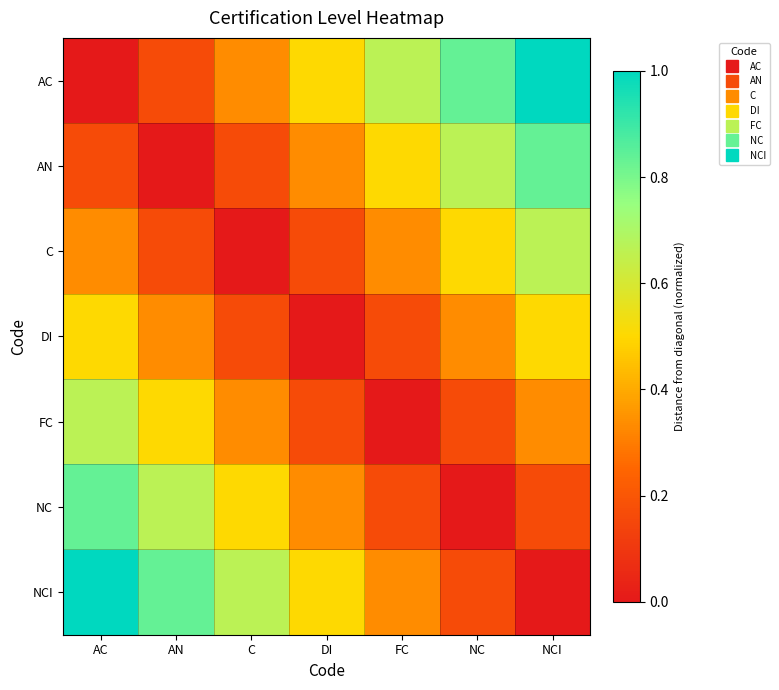

At which category does the chart reach its minimum across all series?

AC